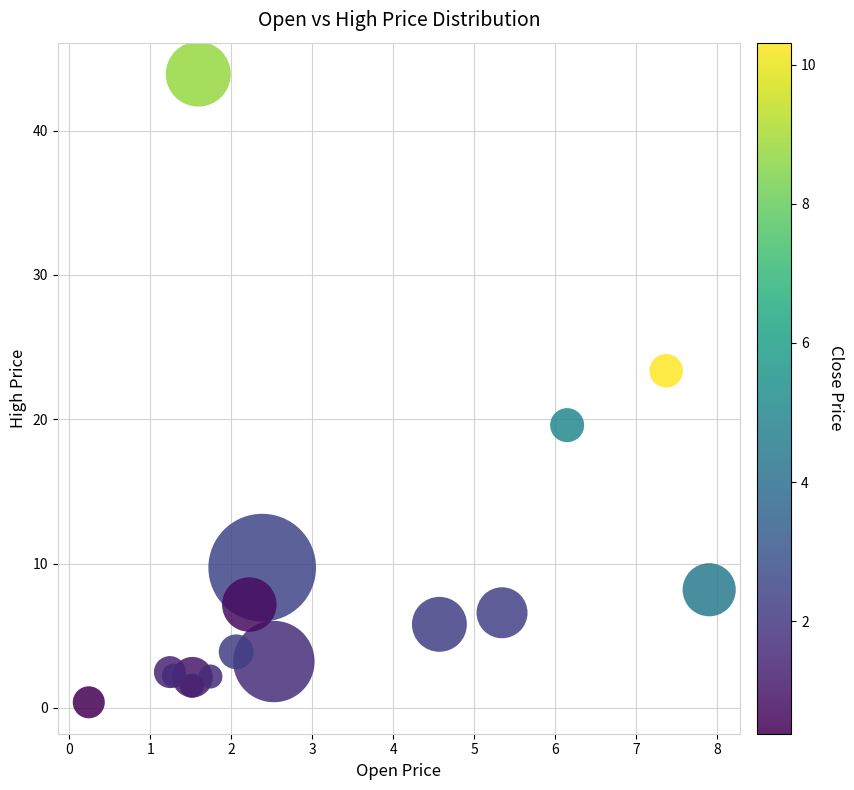

What Y value in the scatter plot is closest to 22?

23.4